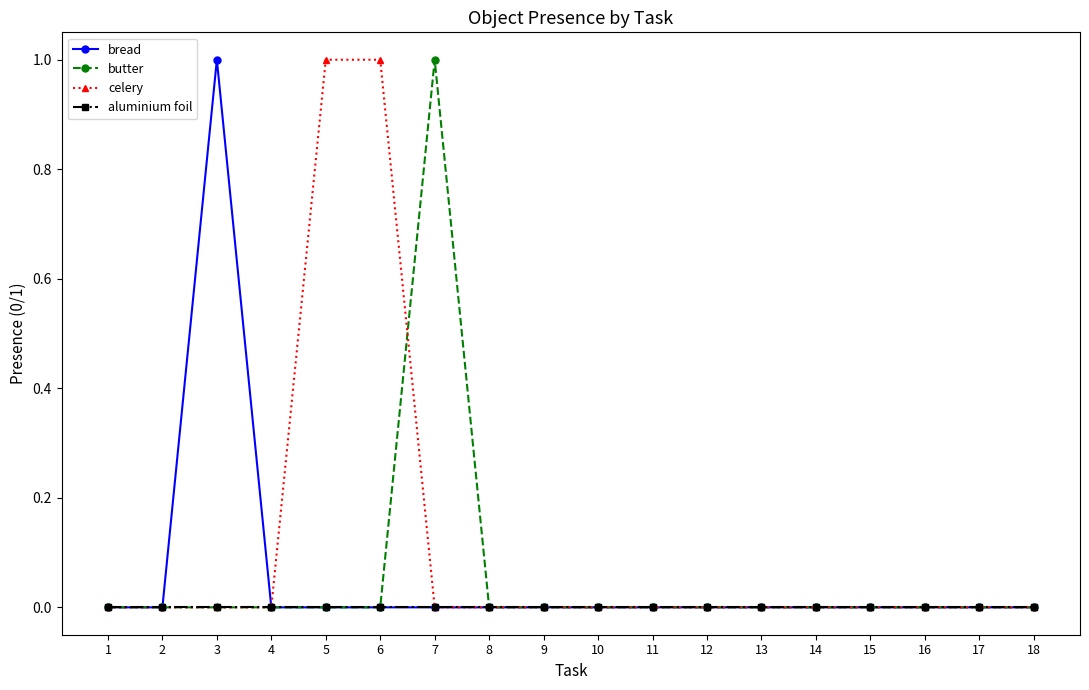

True or false: butter has more than 0 points higher than both neighbors.

True